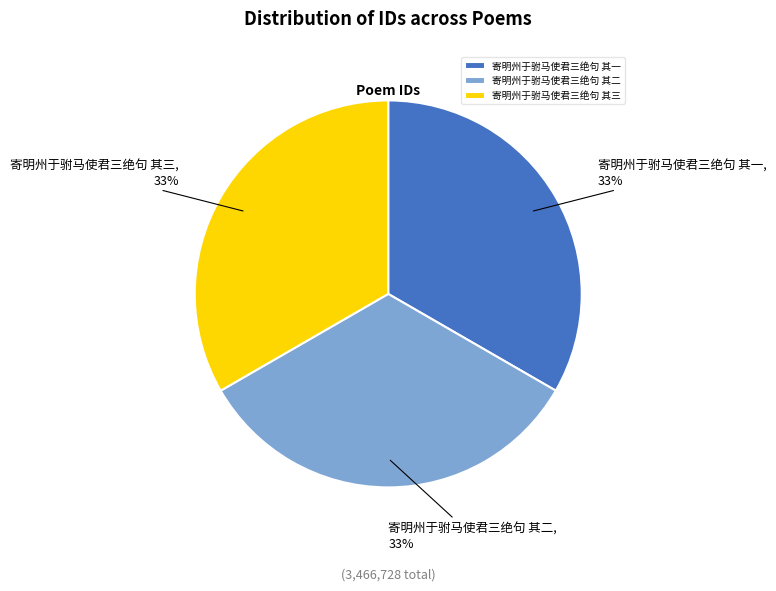

Is it true that 寄明州于驸马使君三绝句 其一 is 33% of the pie?

True